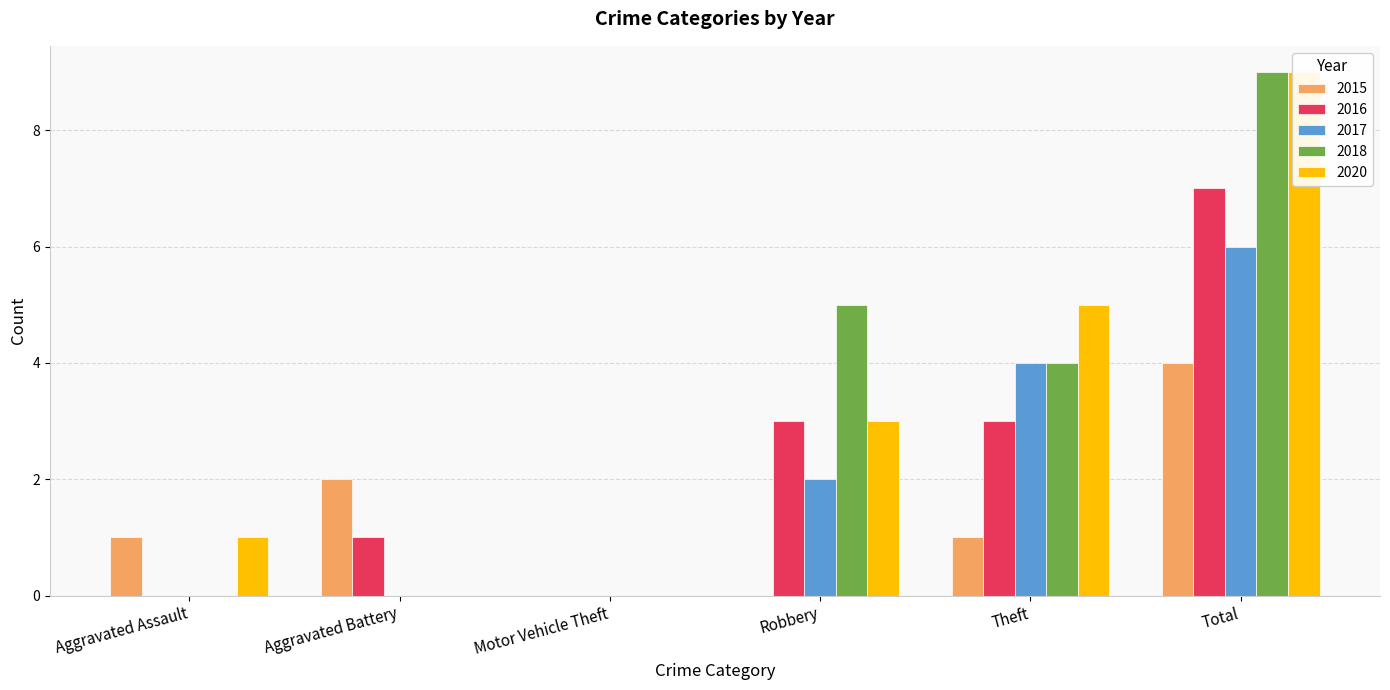

The value of 2018 at Theft is 1. True or false?

False